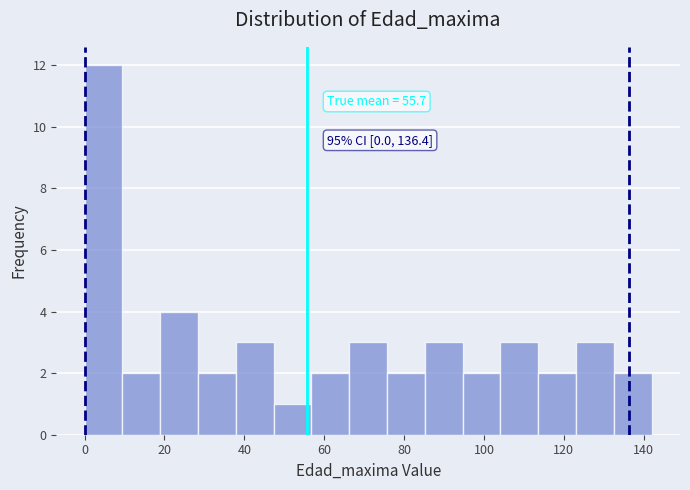

Which range on the x-axis has the tallest bar?

0 to 10